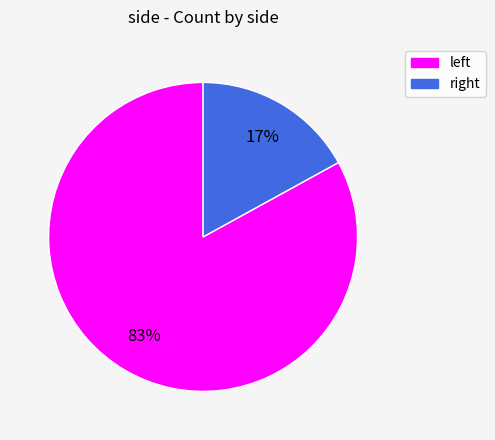

Rank the categories by value from lowest to highest.

right, left